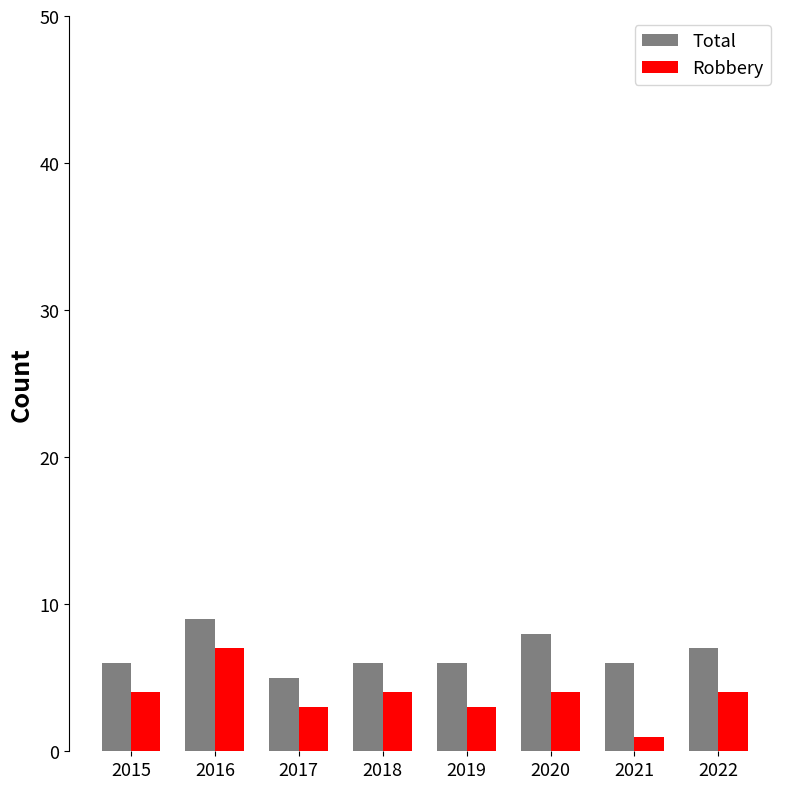

Are the bars grouped side by side (vs. stacked)?

Yes